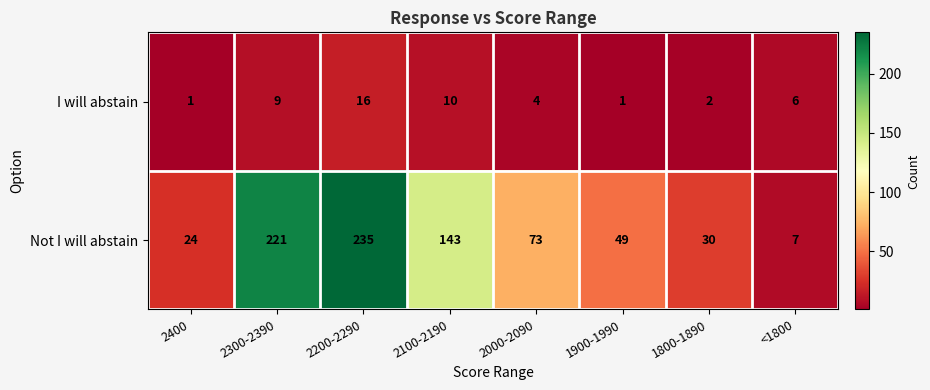

What is the greatest value displayed?

235